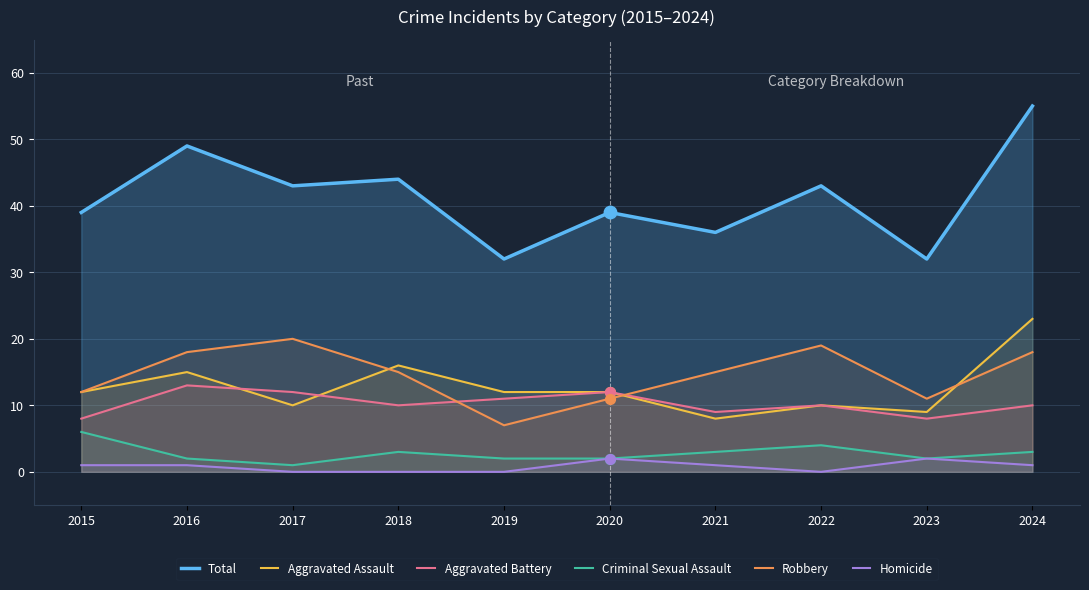

Which series contains the lowest Y value?

Homicide